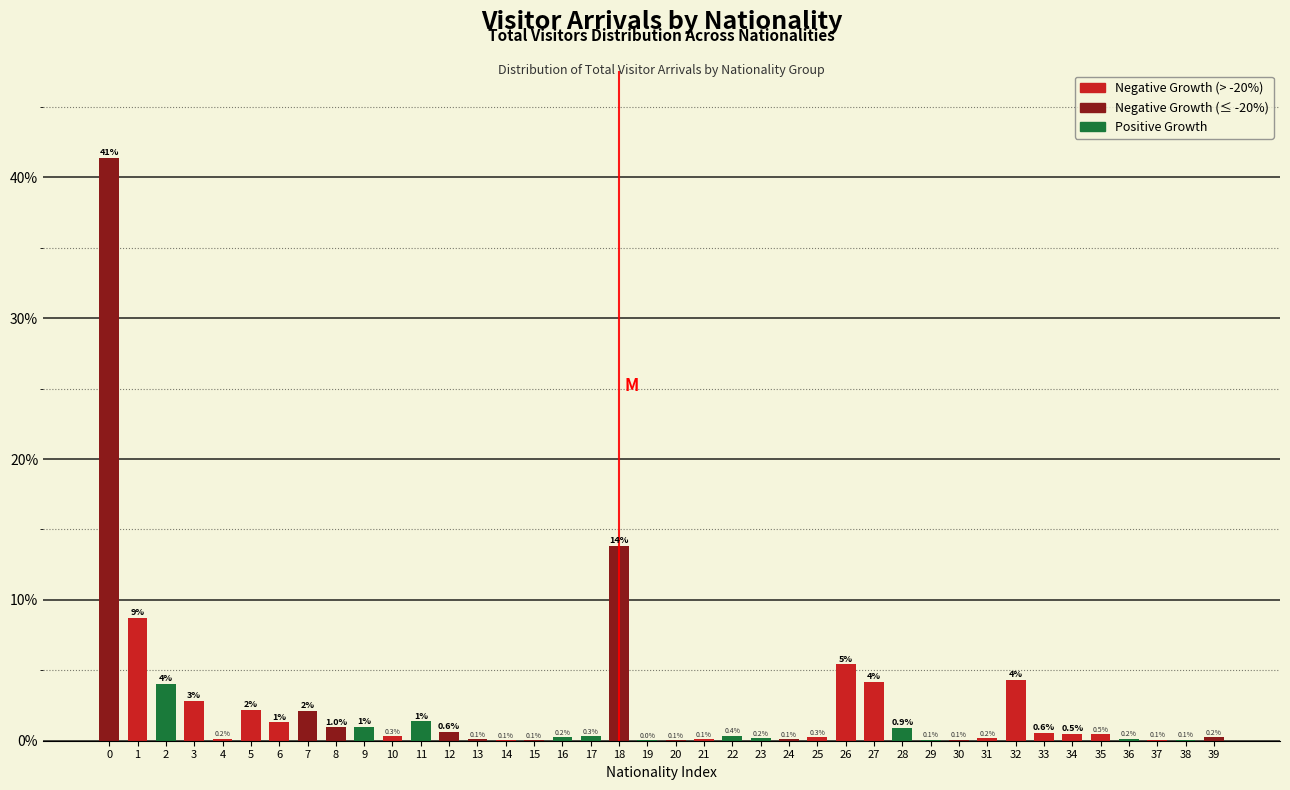

The value at 26 is 5.4. True or false?

True